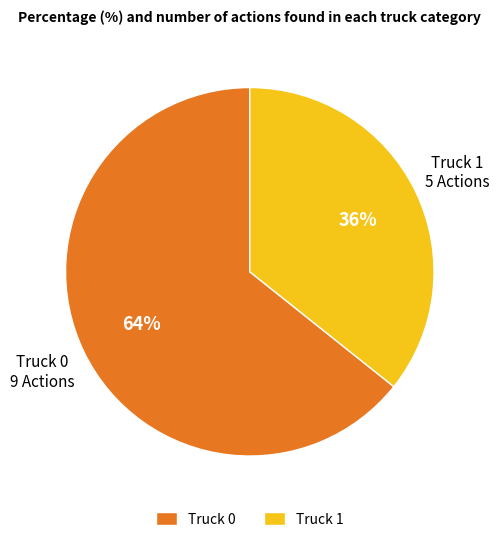

To the nearest percent, what is the average slice percentage?

50%